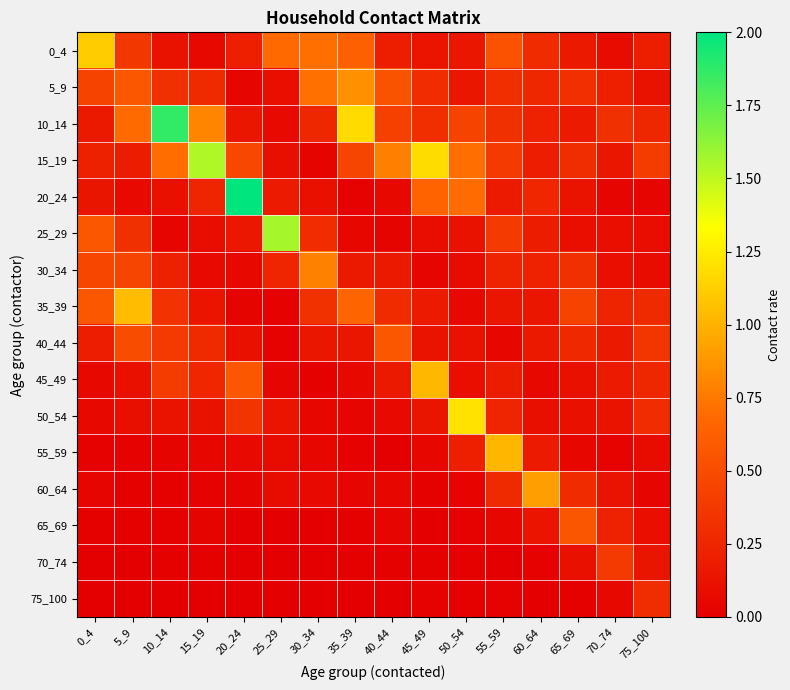

Between 20_24 and 55_59, which is larger?

55_59